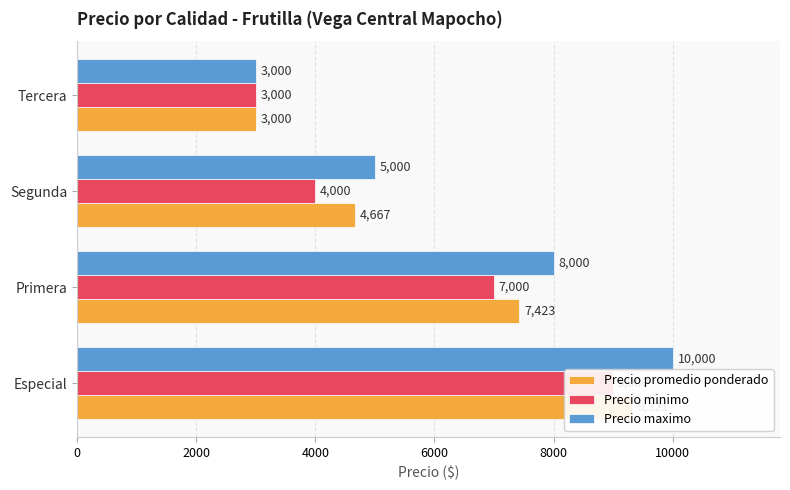

Reading left to right, transcribe all the data shown in this chart.

Precio promedio ponderado: 9321	7423	4667	3000
Precio minimo: 9000	7000	4000	3000
Precio maximo: 10000	8000	5000	3000